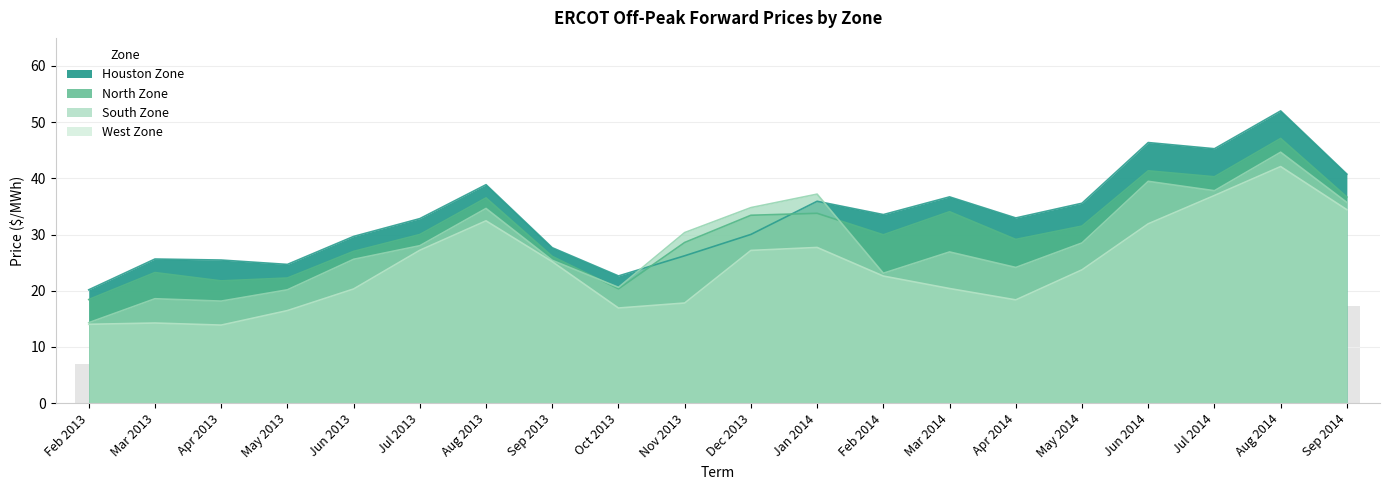

What is the value of the North Zone bar at the 12th from the left?

33.8